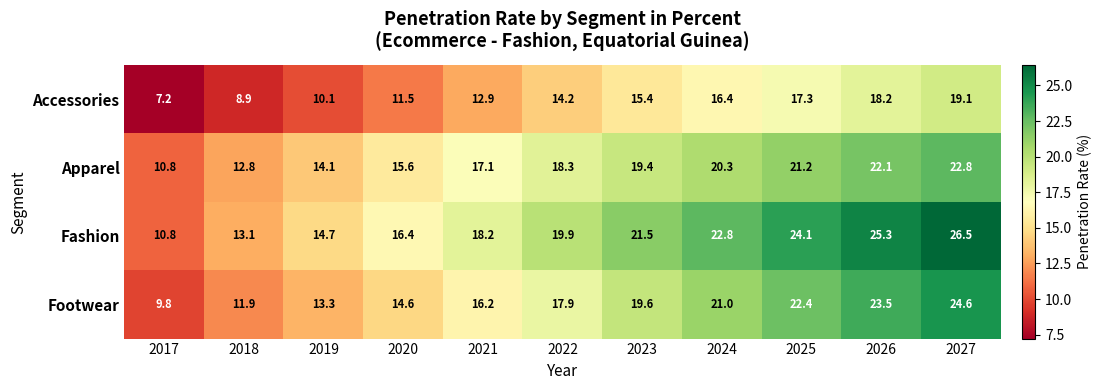

What is the total value across all series at 2021?

64.4